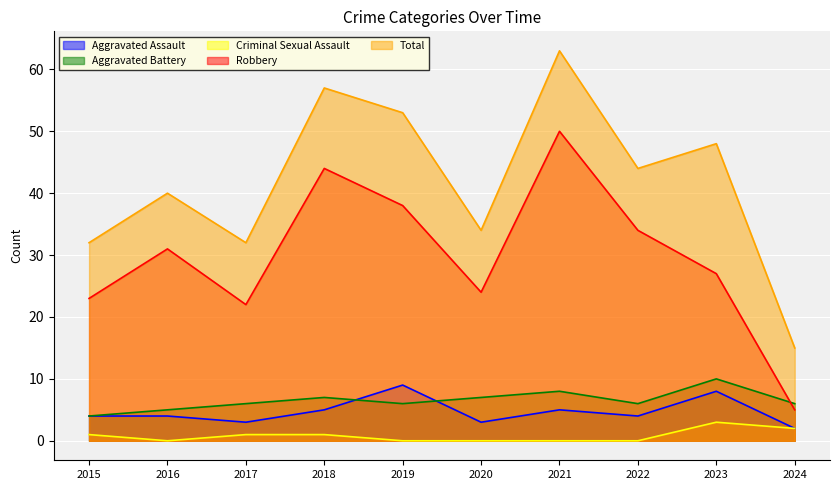

Rank the categories by Total value from highest to lowest.

2021, 2018, 2019, 2023, 2022, 2016, 2020, 2015, 2017, 2024